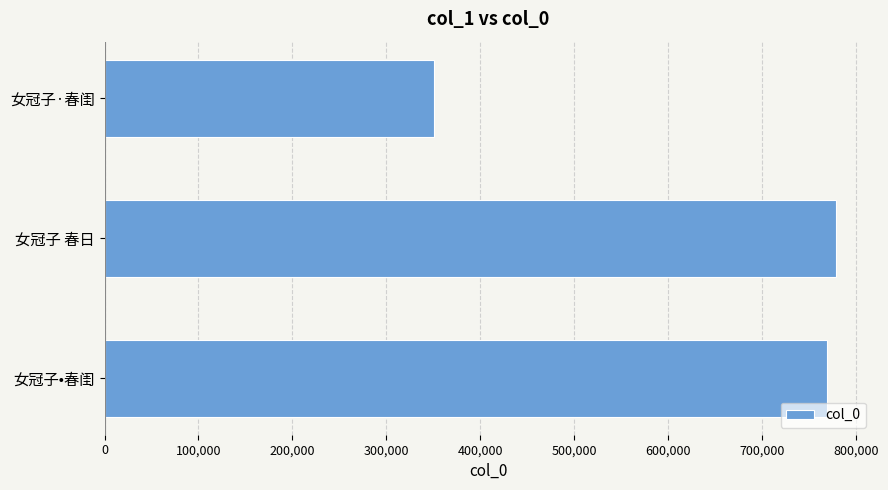

Between 女冠子•春闺 and 女冠子·春闺, which is larger?

女冠子•春闺